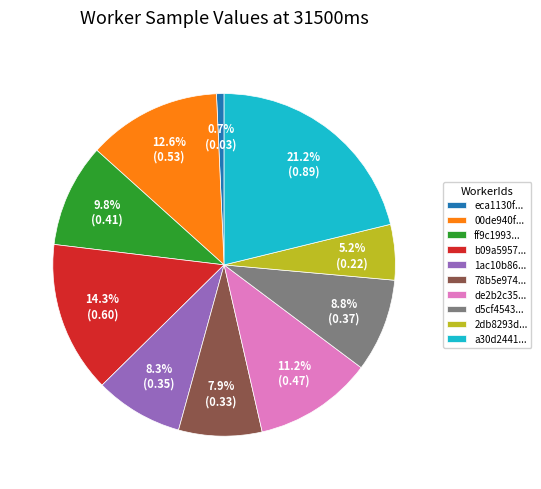

Combined, do 78b5e974... and b09a5957... account for over 50%?

No